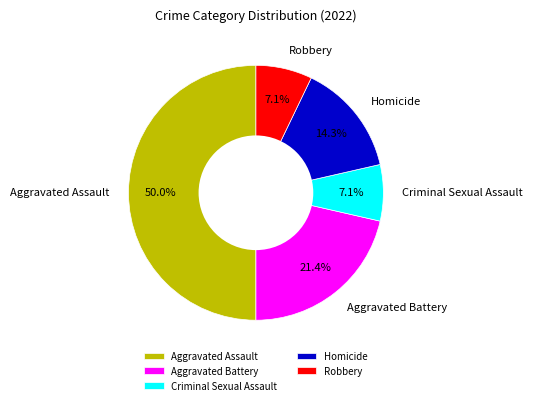

To the nearest percent, what is the combined percentage of Criminal Sexual Assault and Aggravated Battery?

29%